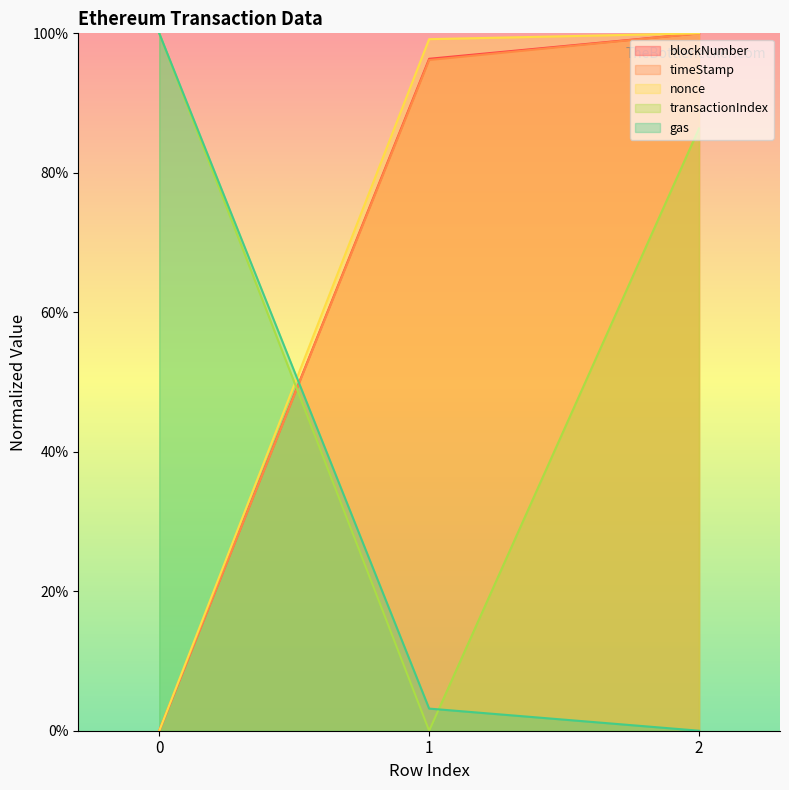

What is the approximate value of blockNumber at 1?

96.3